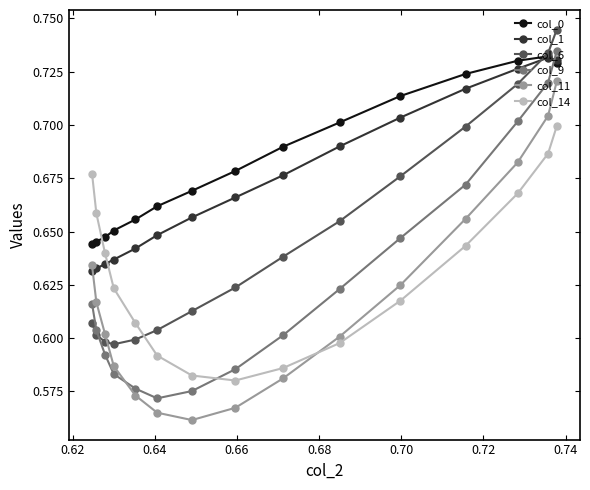

Which series has the widest spread of values?

col_9